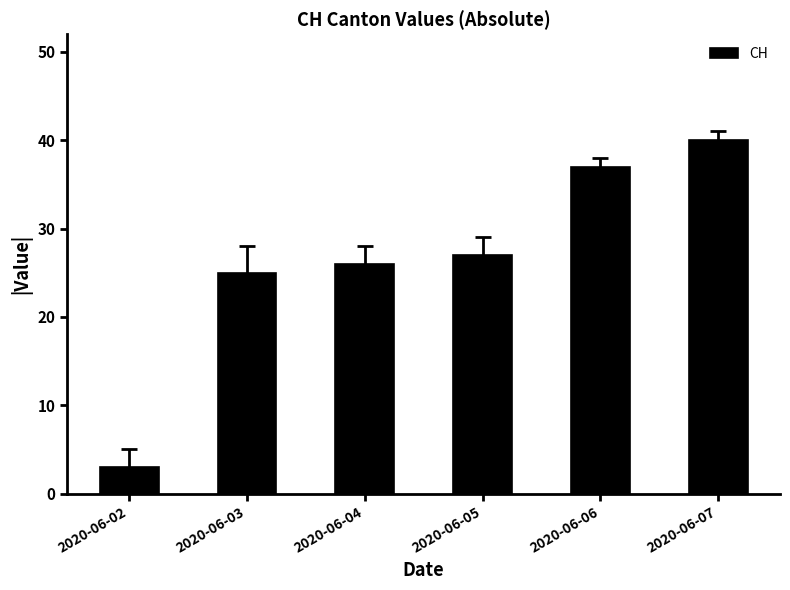

What is the sum of the values at 2020-06-07 and 2020-06-03?

65